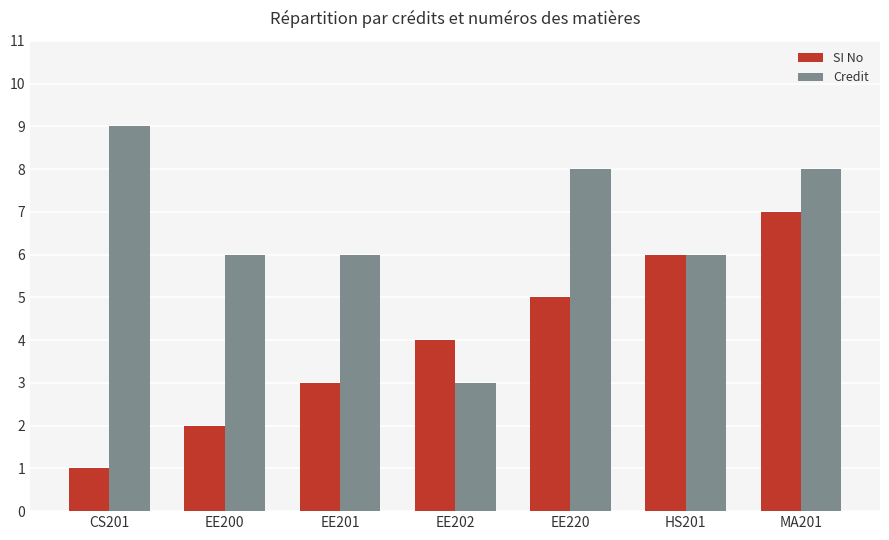

Count the SI No values in the range 2 to 6.

5